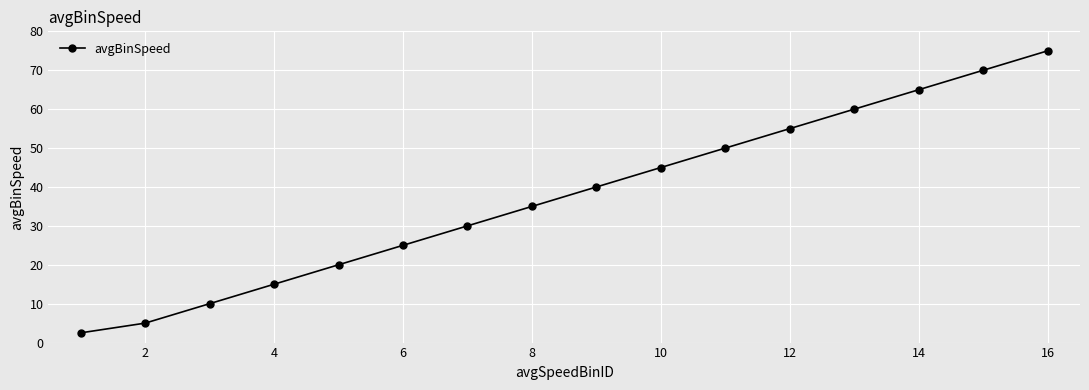

What is the smallest value displayed?

2.5